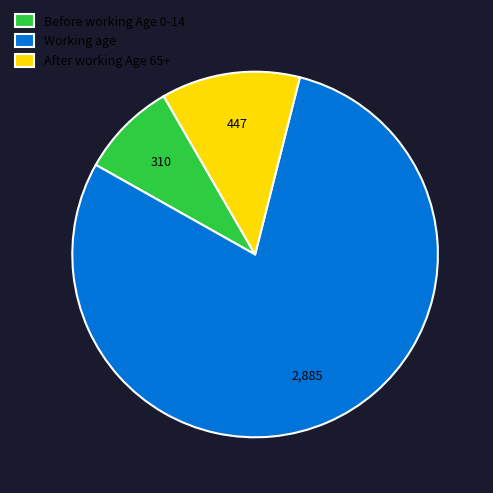

Rank the categories by value from lowest to highest.

Before working Age 0-14, After working Age 65+, Working age